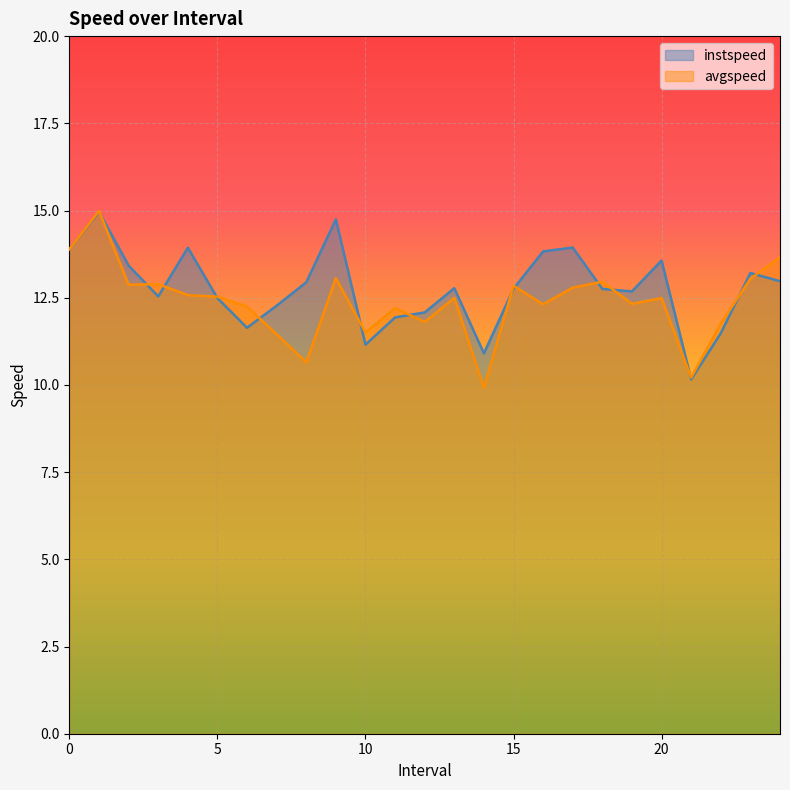

Rank the series at 5.0 from lowest to highest value.

instspeed, avgspeed